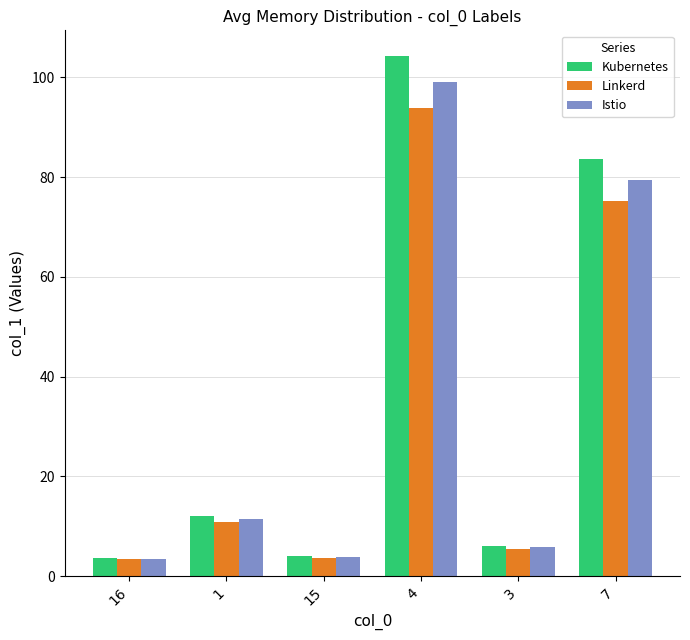

Rank the series by their maximum value, from highest to lowest.

Kubernetes, Istio, Linkerd